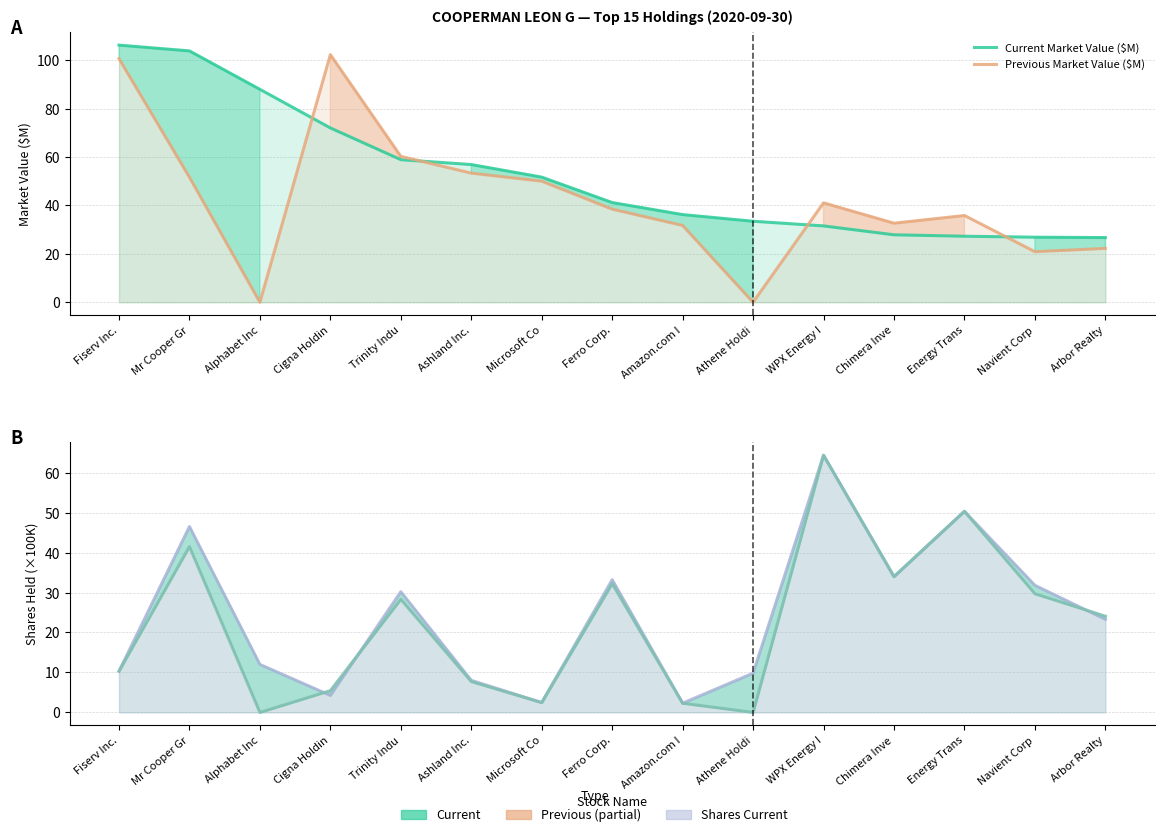

Reading right to left, transcribe all the data shown in this chart.

Current Market Value ($M): 26.7	26.9	27.3	27.9	31.5	33.5	36.2	41.2	51.7	56.9	58.9	72.0	87.9	103.8	106.2
Previous Market Value ($M): 22.2	20.9	35.8	32.6	41.1	0.0	31.7	38.5	50.0	53.3	60.3	102.3	0.0	51.6	100.6
Current Shares Held (×100K): 23.3	31.8	50.3	34.0	64.4	9.8	2.3	33.2	2.5	8.0	30.2	4.2	12.0	46.5	10.3
Previous Shares Held (×100K): 24.1	29.7	50.3	34.0	64.4	0.0	2.3	32.2	2.5	7.7	28.3	5.5	0.0	41.5	10.3